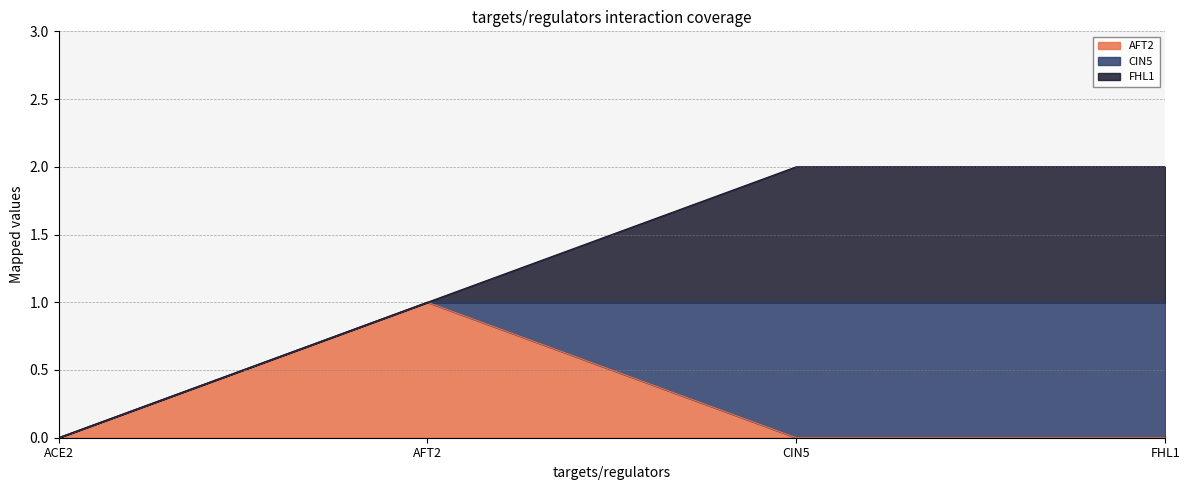

What are all the series names shown in the legend?

AFT2, CIN5, FHL1